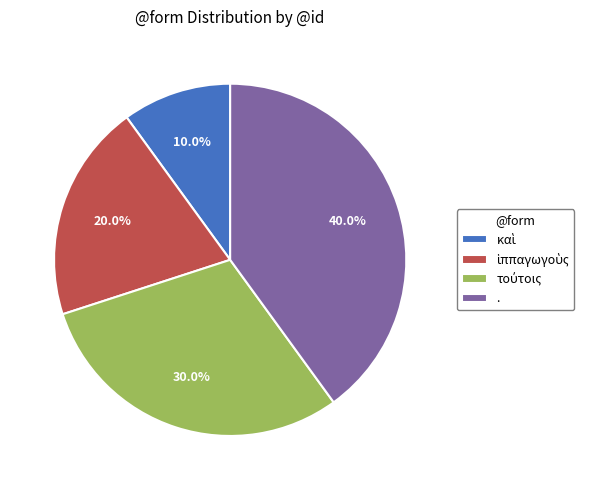

How many segments does this pie chart have?

4